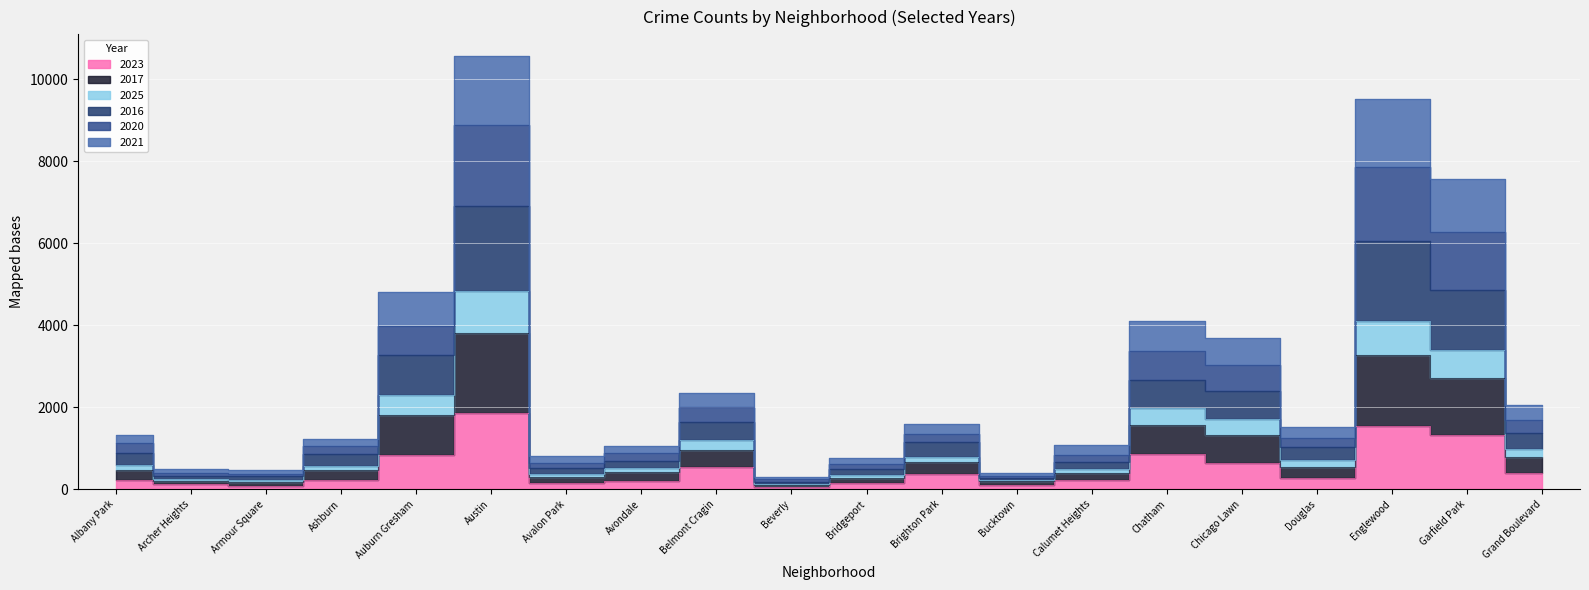

Which series changed the most between Armour Square and Avalon Park?

2020